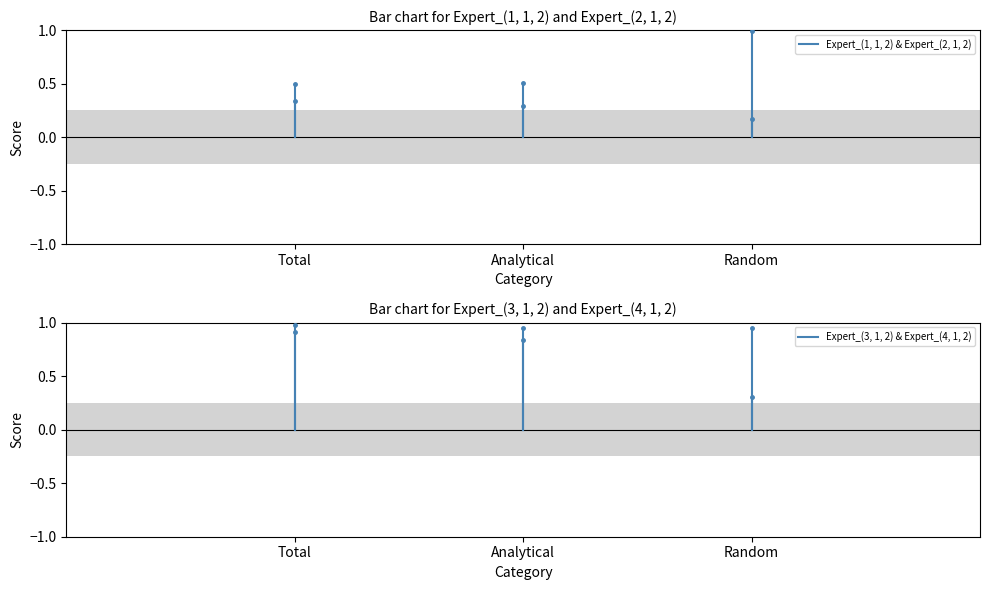

Between Analytical and Random, which series saw the biggest shift?

Expert_(3, 1, 2)